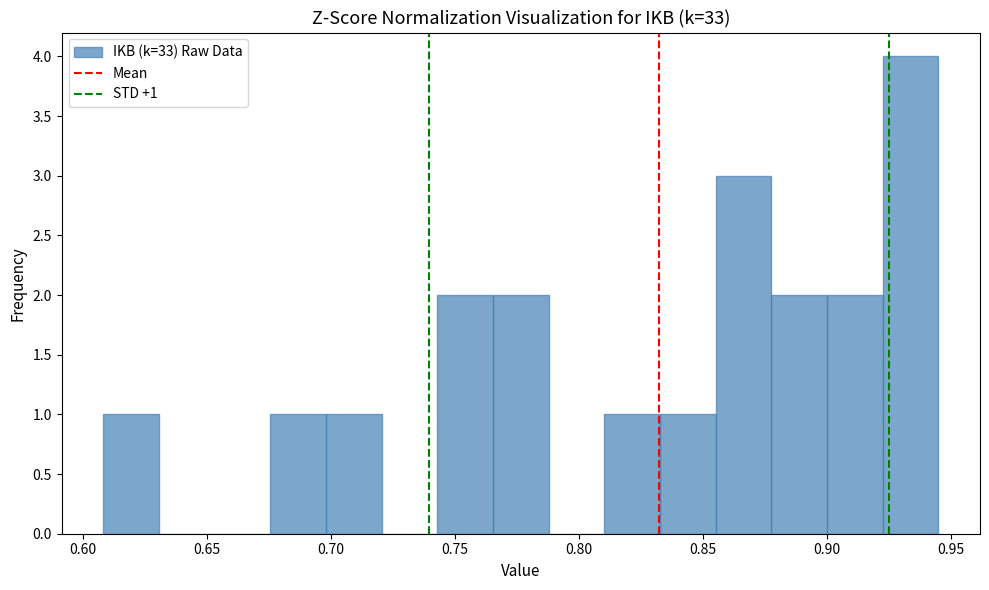

Over which range of the x-axis is the bar tallest?

0.925 to 0.945